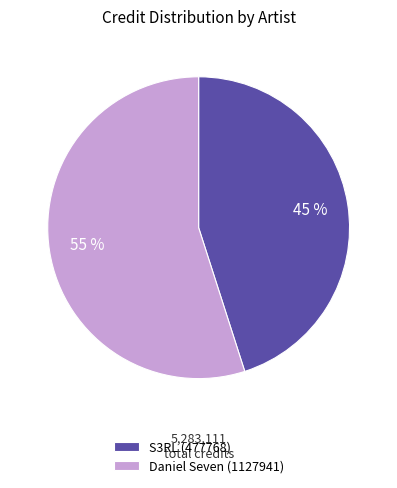

Which slice is the smallest?

S3RL (477768)